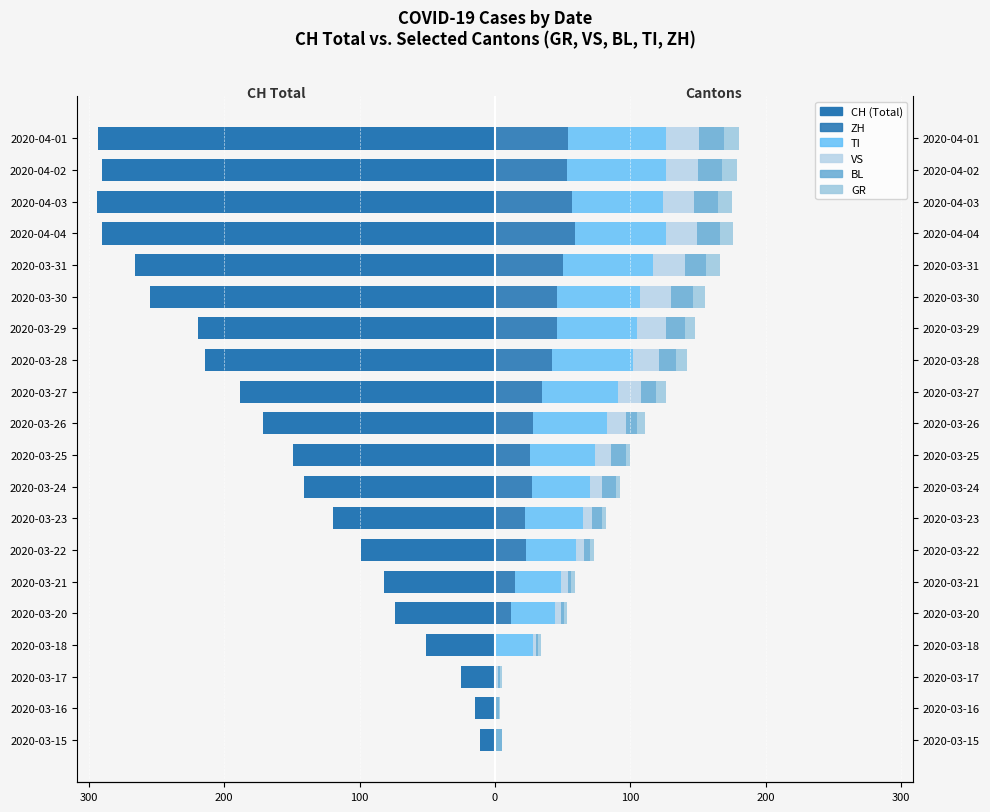

How many bars are there in each group?

6